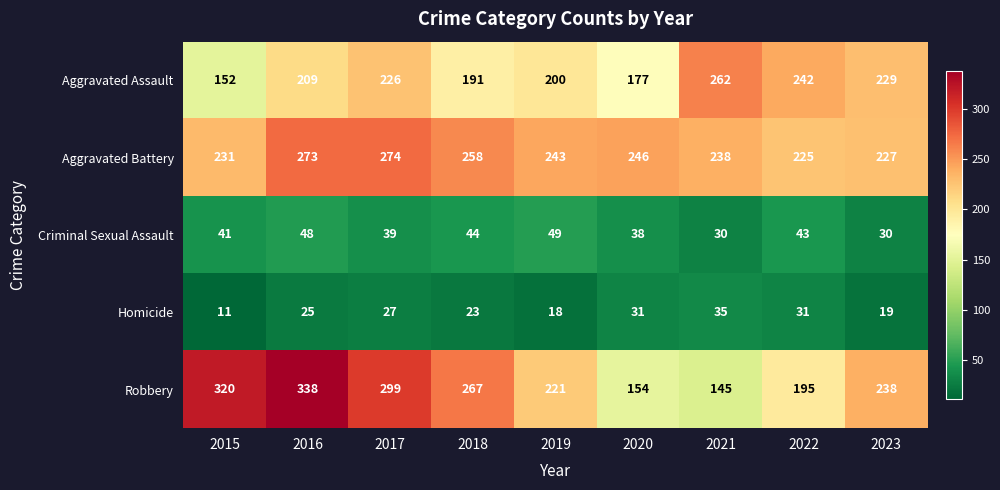

What is the sum of all Criminal Sexual Assault values?

362